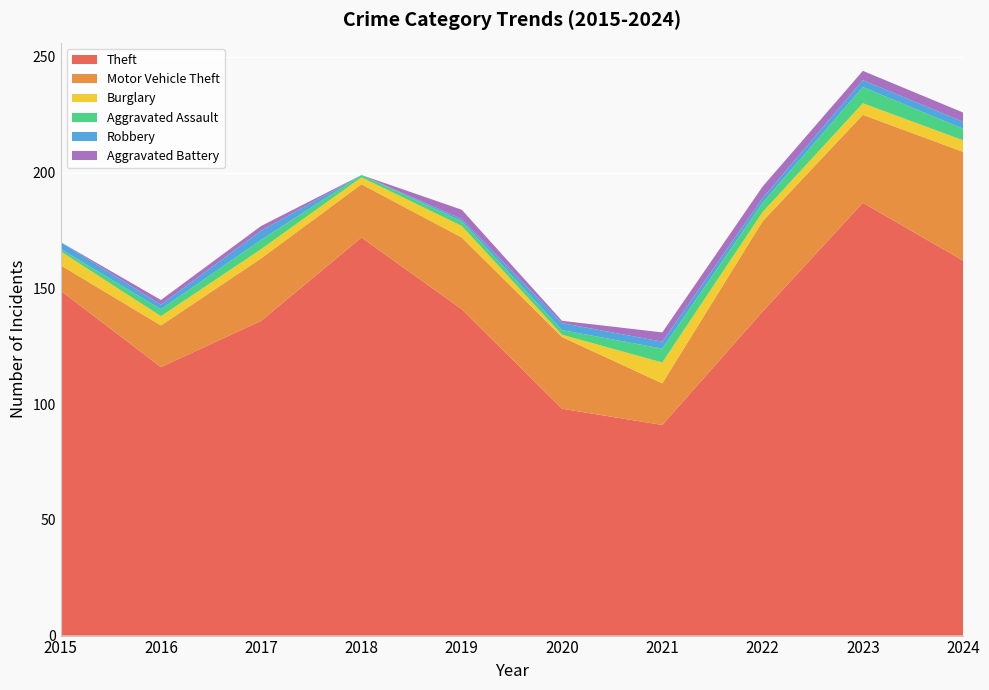

Reading left to right, extract all data points from this chart.

Theft: 149	116	136	172	141	98	91	140	187	162
Motor Vehicle Theft: 11	18	27	23	31	31	18	39	38	47
Burglary: 6	4	4	3	5	1	9	4	5	5
Aggravated Assault: 1	3	4	1	2	2	6	4	7	5
Robbery: 3	2	4	0	1	3	3	2	3	3
Aggravated Battery: 0	2	2	0	4	1	4	5	4	4